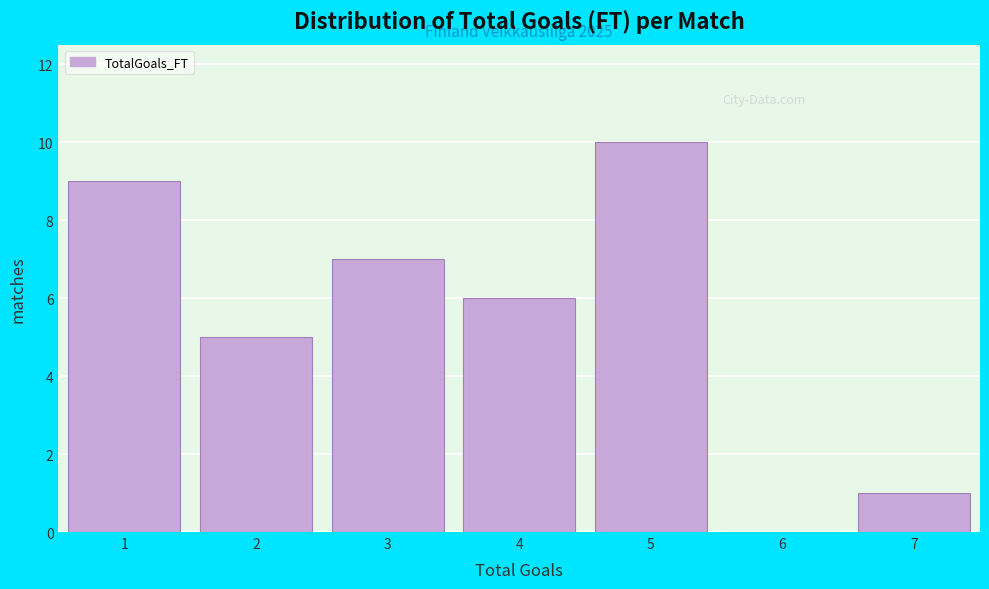

Over which range of the x-axis is the bar tallest?

4.5 to 5.5